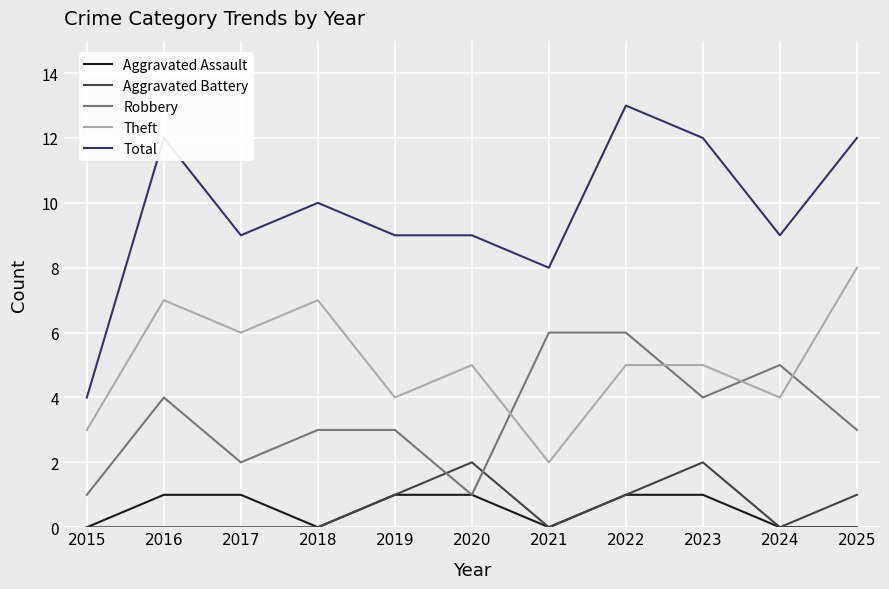

What is the sum of the Aggravated Assault values at 2019 and 2017?

2